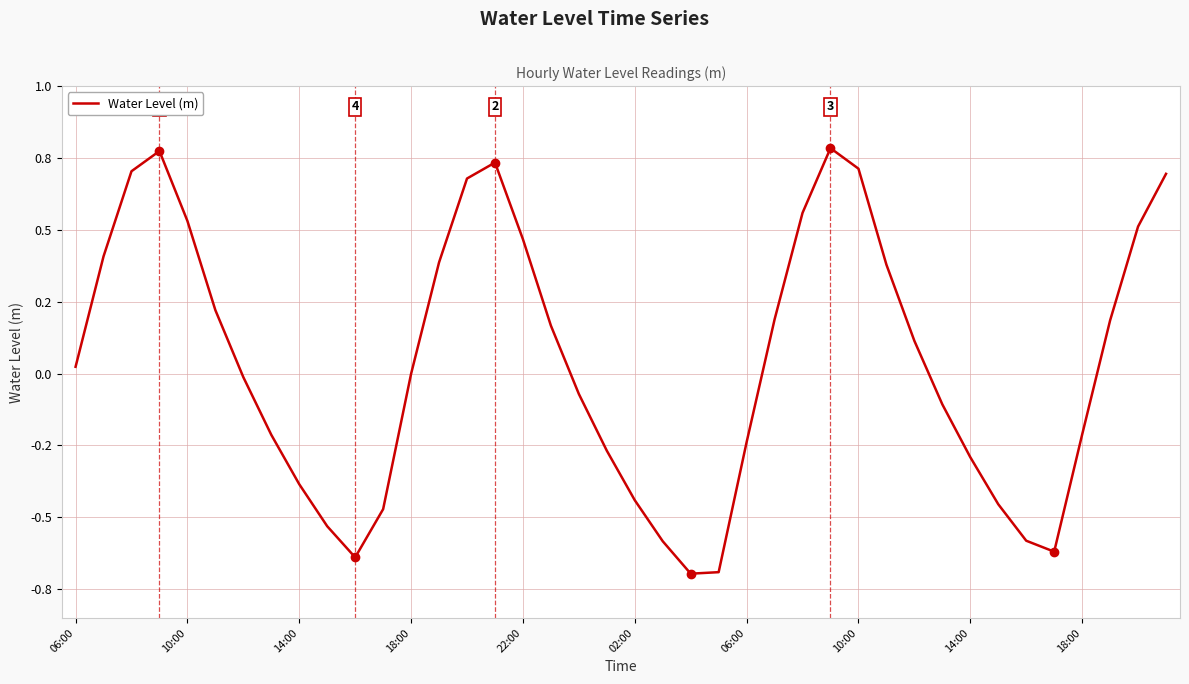

Is this an area chart (filled region under the line)?

No